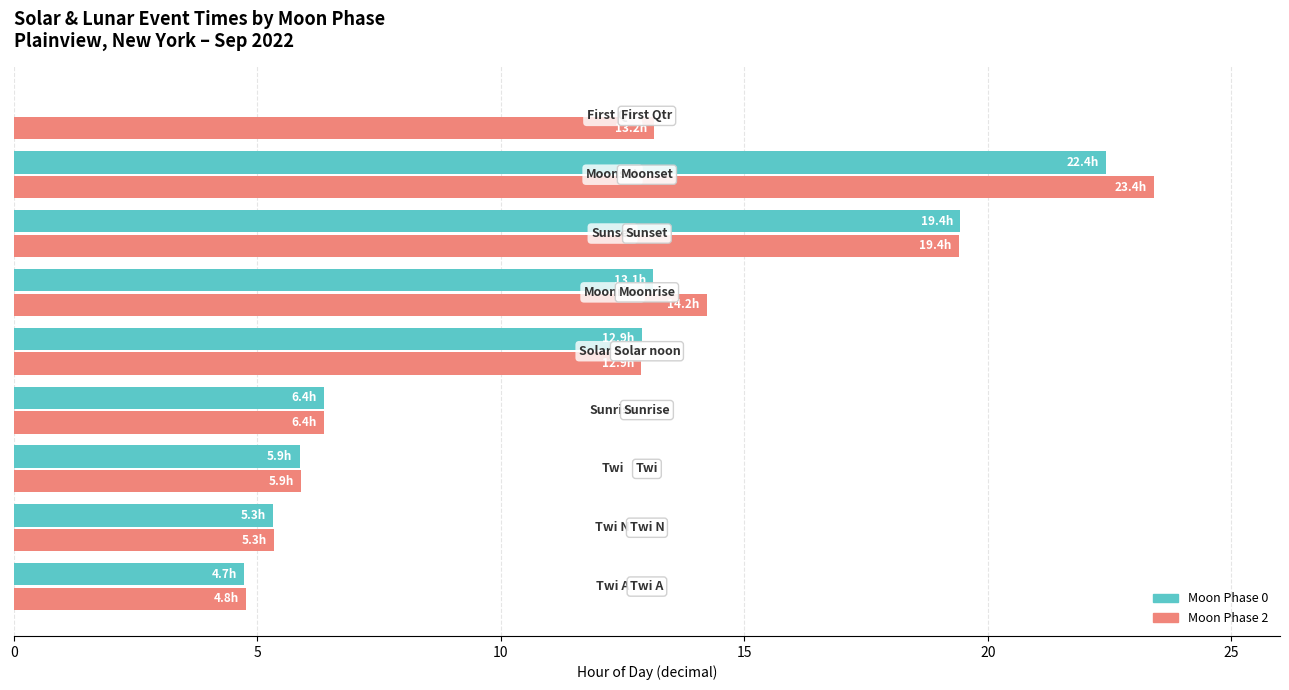

What is the sum of all Moon Phase 2 values?

105.5